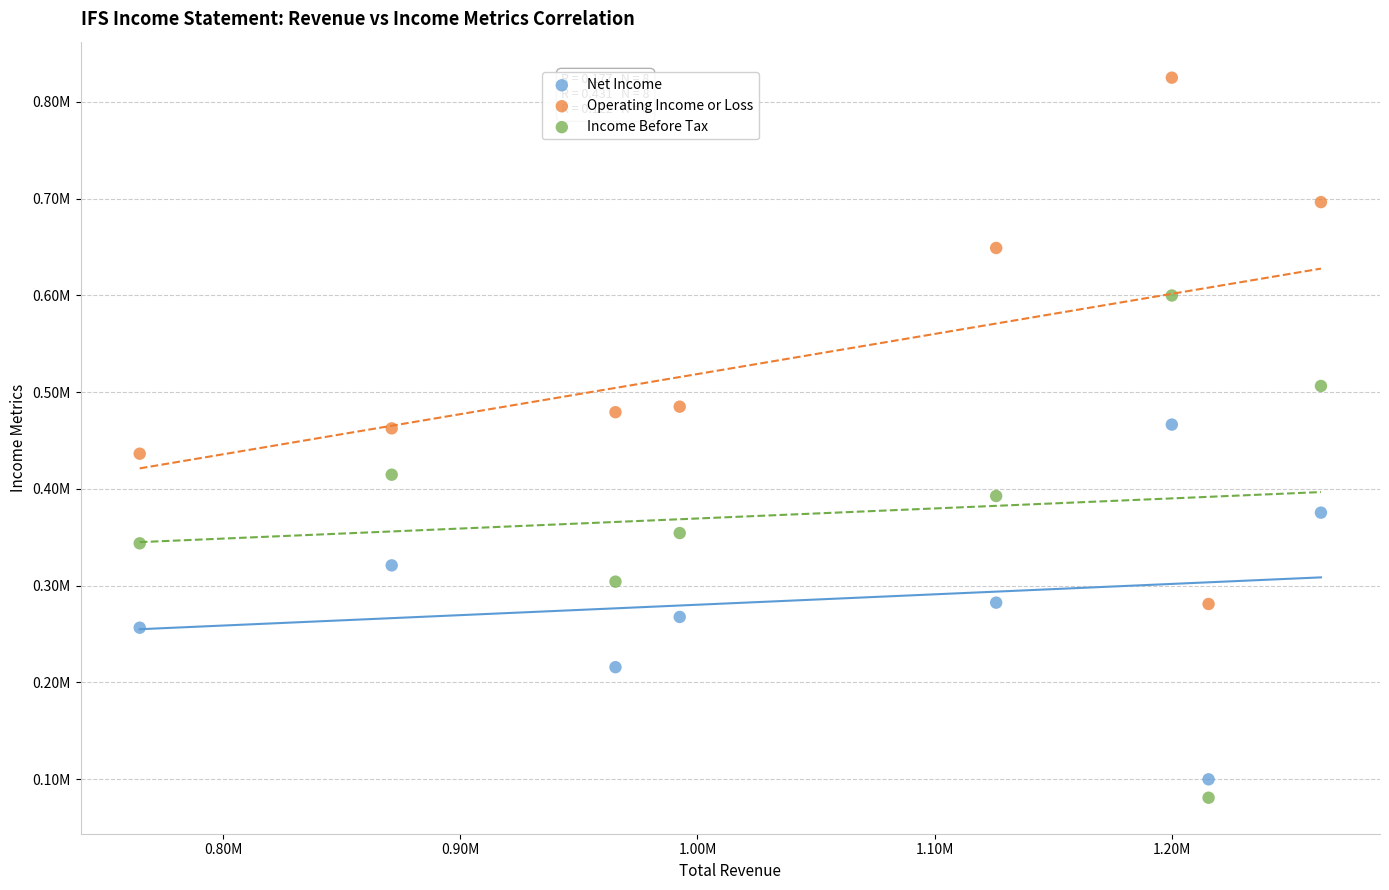

What are all the series names shown in the legend?

Net Income, Operating Income or Loss, Income Before Tax